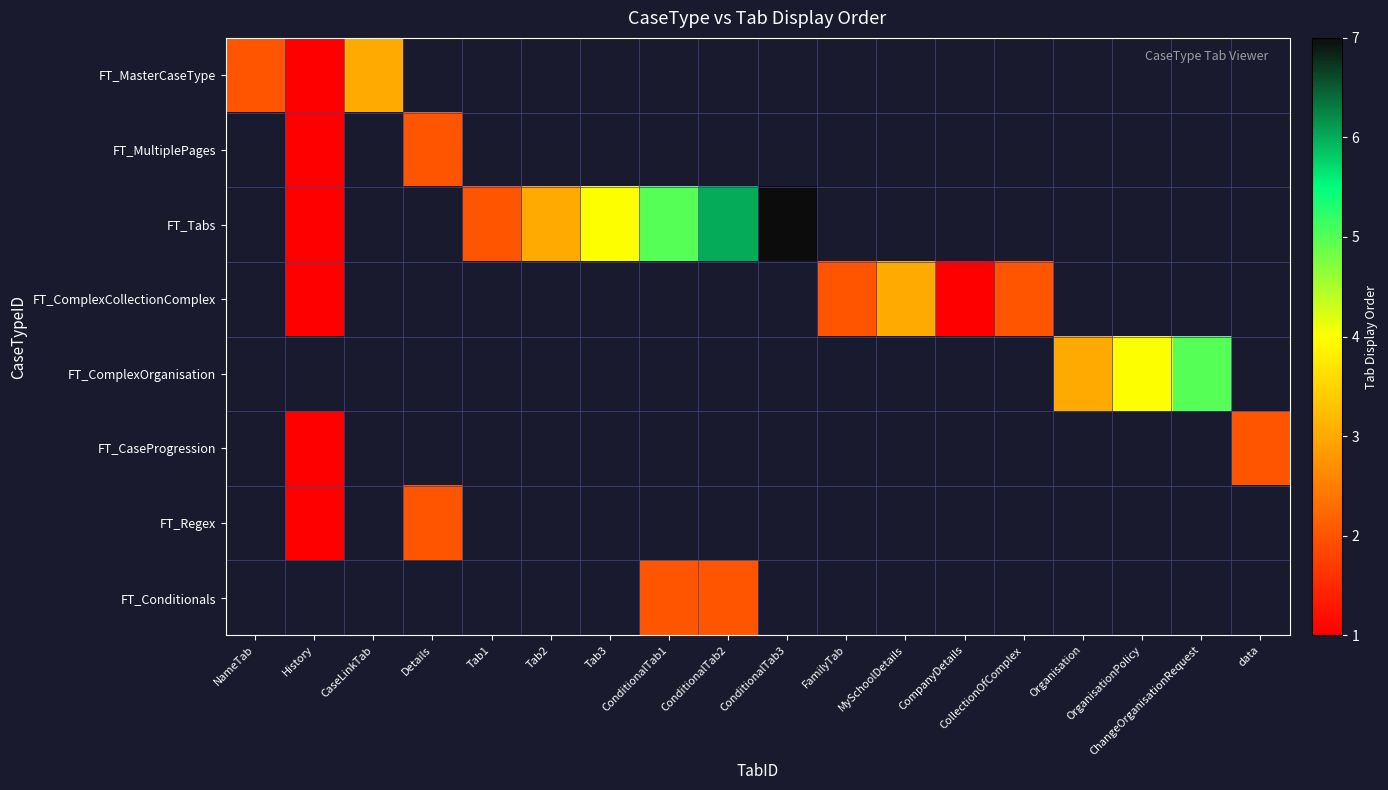

Between CompanyDetails and Tab3, which is larger?

CompanyDetails